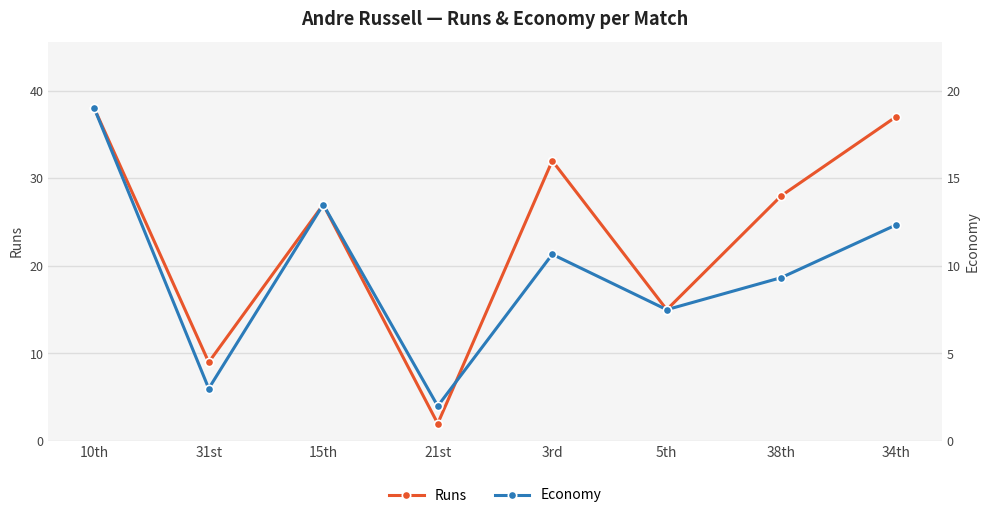

Reading left to right, what are all the values shown in this chart?

runs: 38.0	9.0	27.0	2.0	32.0	15.0	28.0	37.0
economy: 19.0	3.0	13.5	2.0	10.7	7.5	9.3	12.3